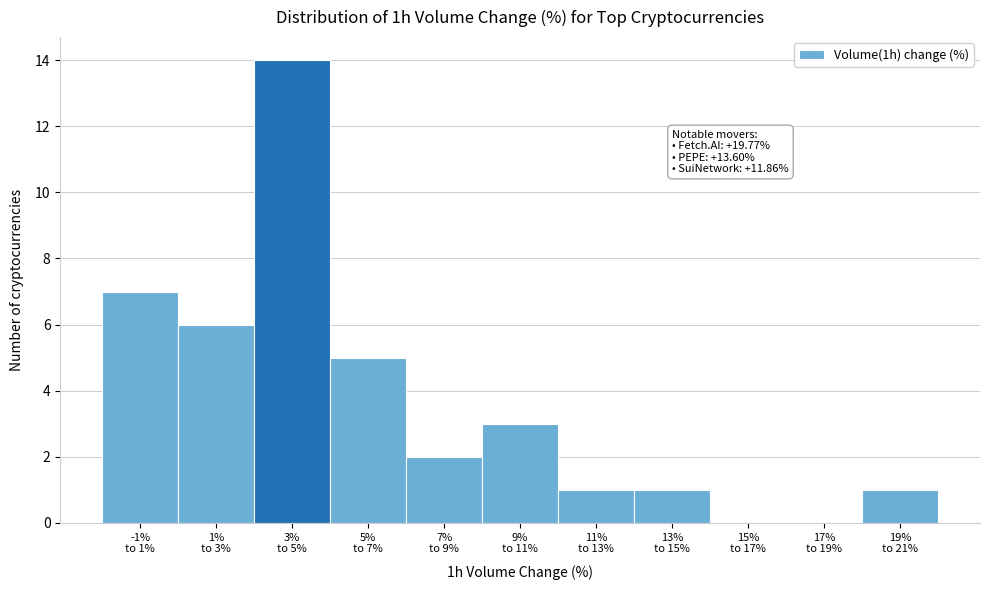

What is the sum of all values?

40